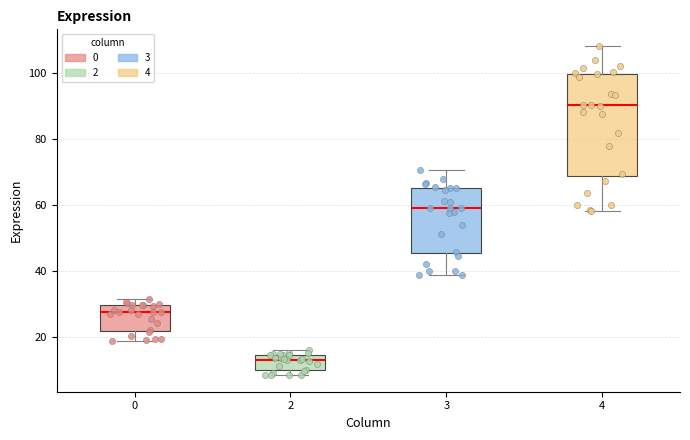

Where does the upper whisker of the box at x = 4 end on the y-axis? The values are not printed on the chart, so give them approximately, as read against the axis.

108